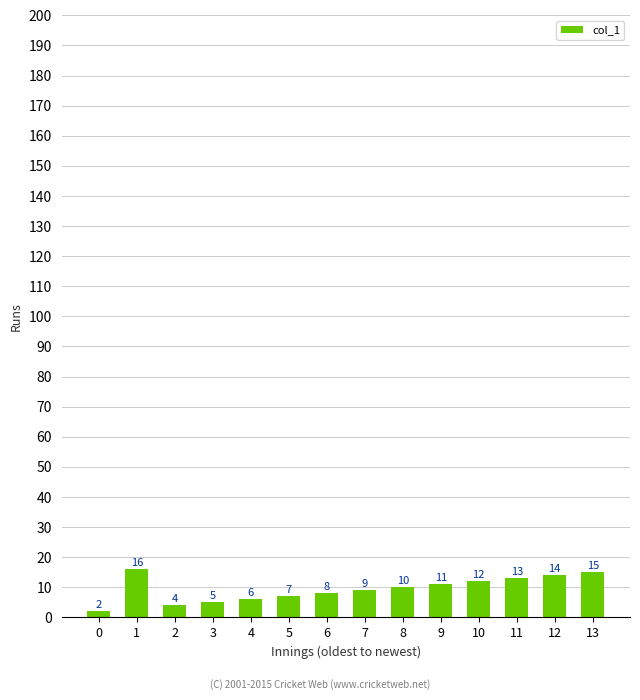

What is the sum of the values at 3 and 1?

21